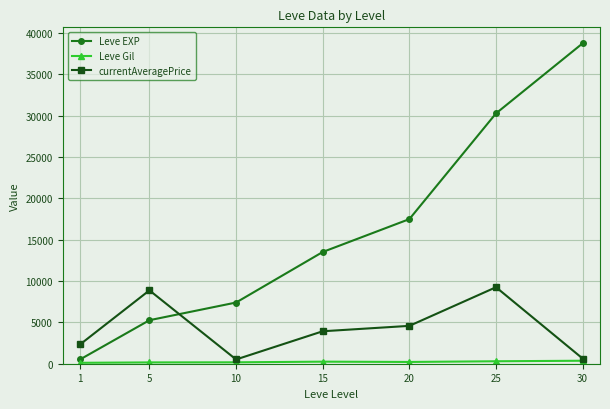

How many data points does each series have?

7